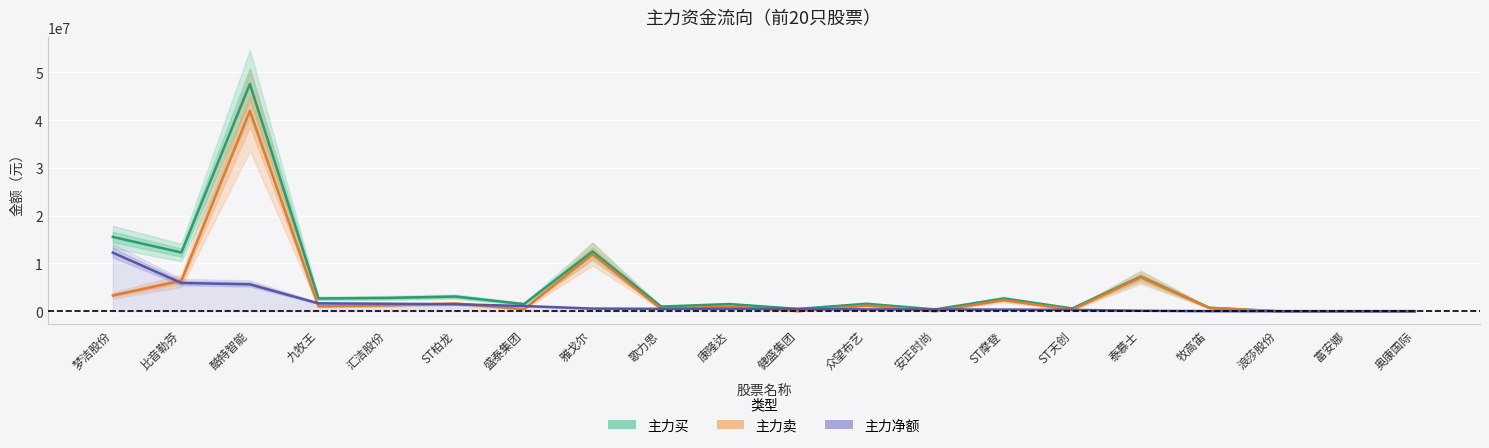

The 主力买 series shows 0 at 奥康国际. True or false?

True